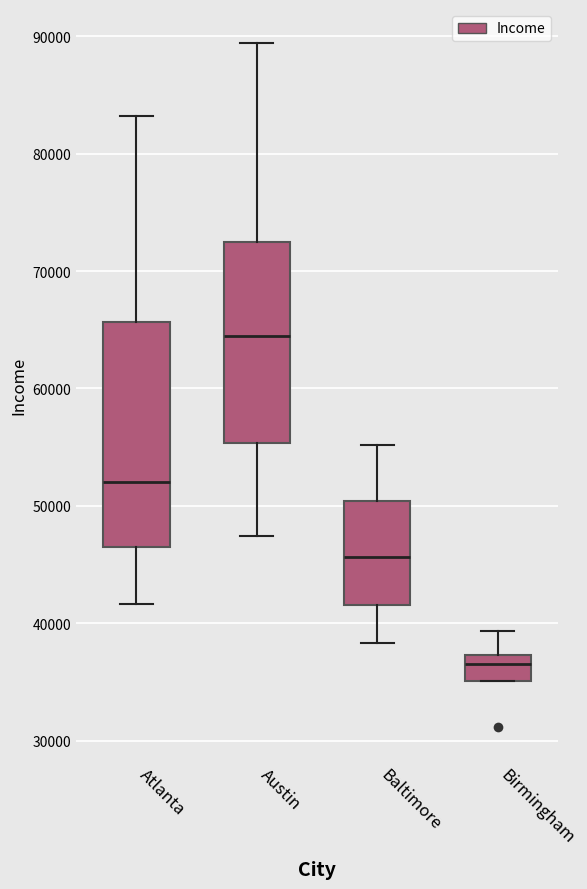

Reading left to right, read every box against the y-axis: the position of its median line, the range the box covers, and the ends of its whiskers. The values are not printed on the chart, so give them approximately, as read against the axis.

Atlanta: median 52000, box 46000 to 66000, whiskers 42000 to 83000
Austin: median 64000, box 55000 to 73000, whiskers 47000 to 89000
Baltimore: median 46000, box 42000 to 50000, whiskers 38000 to 55000
Birmingham: median 37000 (inside the box), box 35000 to 37000, whiskers 35000 to 39000